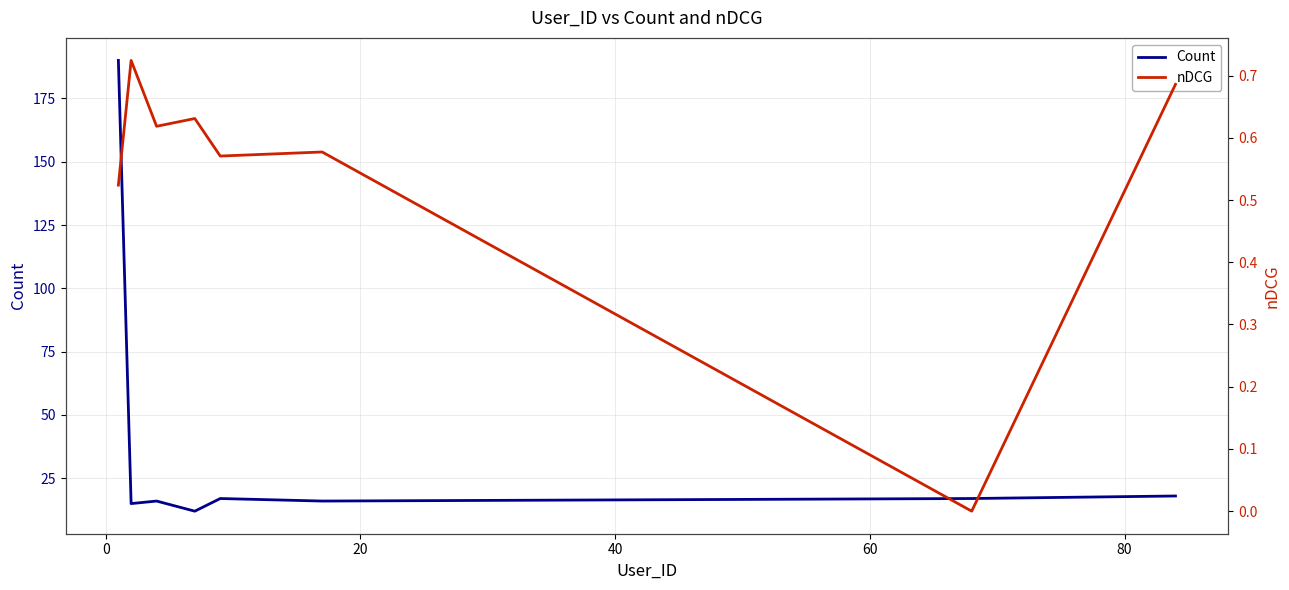

Which series has the largest total across all categories?

Count